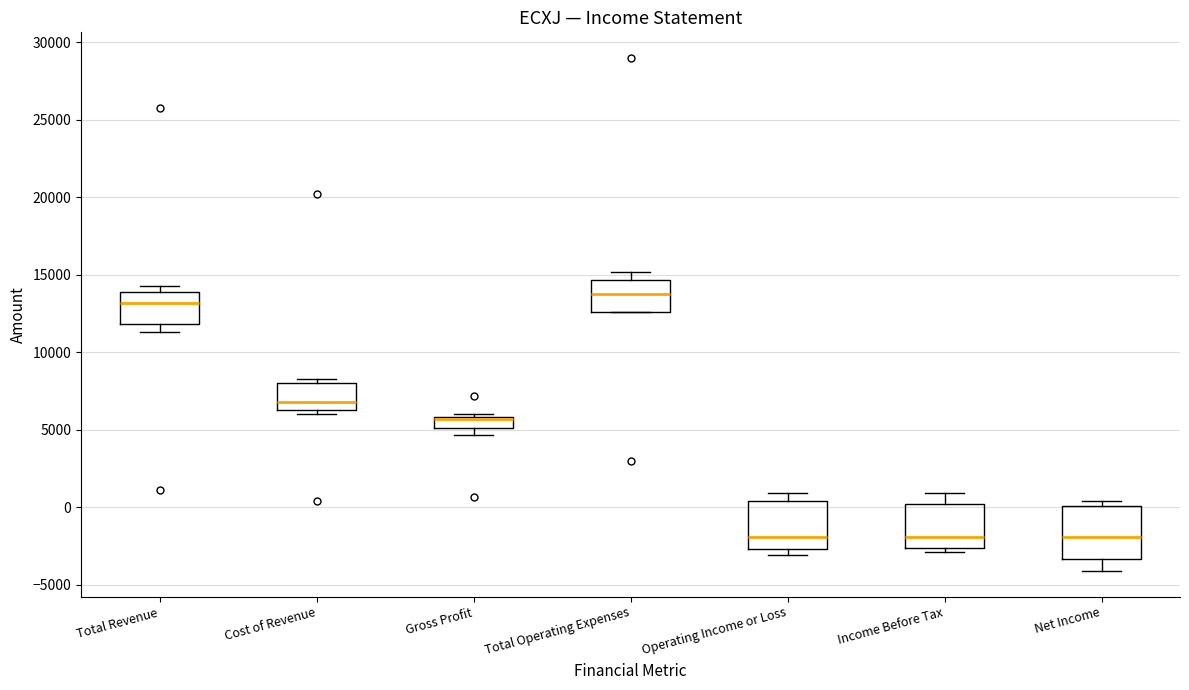

Where is the lower edge of the box for Operating Income or Loss on the y-axis? The values are not printed on the chart, so give them approximately, as read against the axis.

-2500